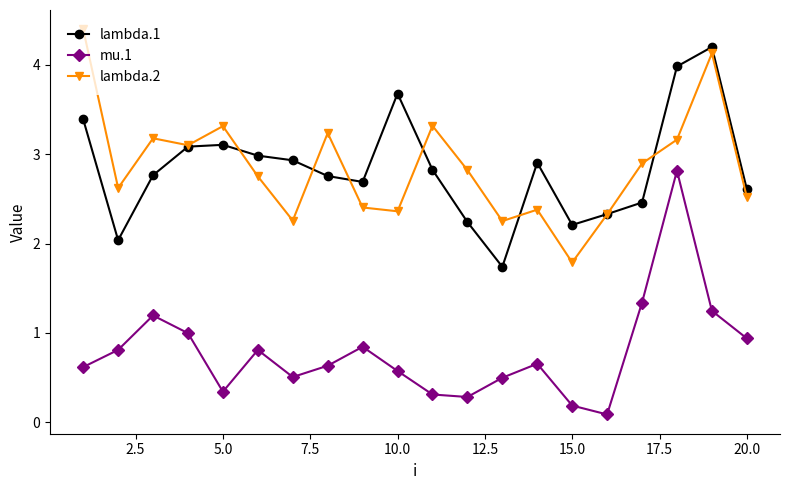

What are all the series names shown in the legend?

lambda.1, mu.1, lambda.2